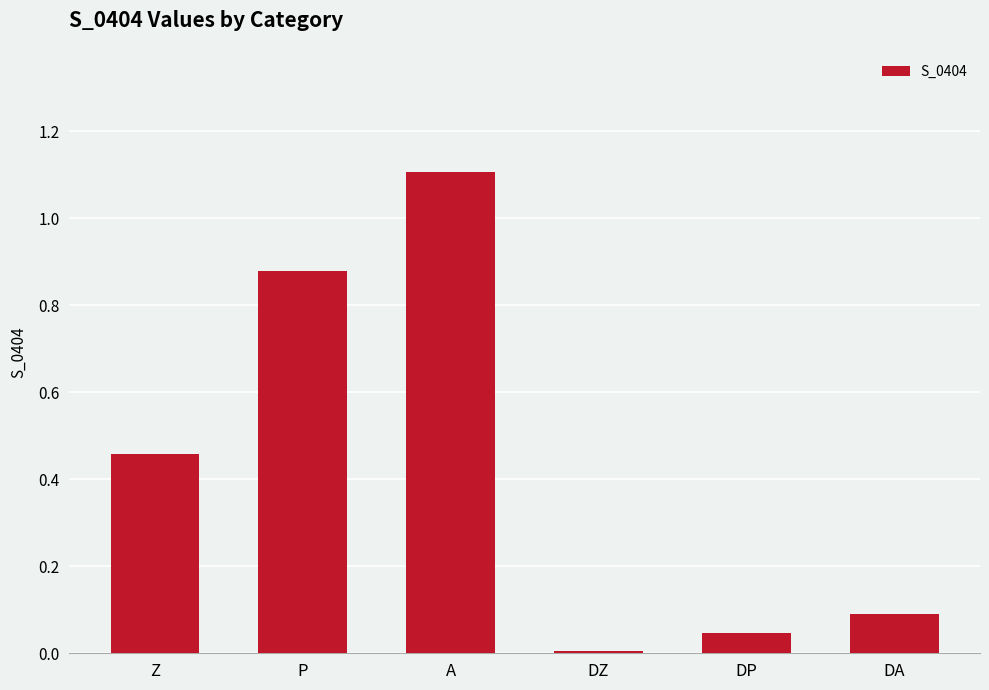

The value at Z is 0.3. True or false?

False